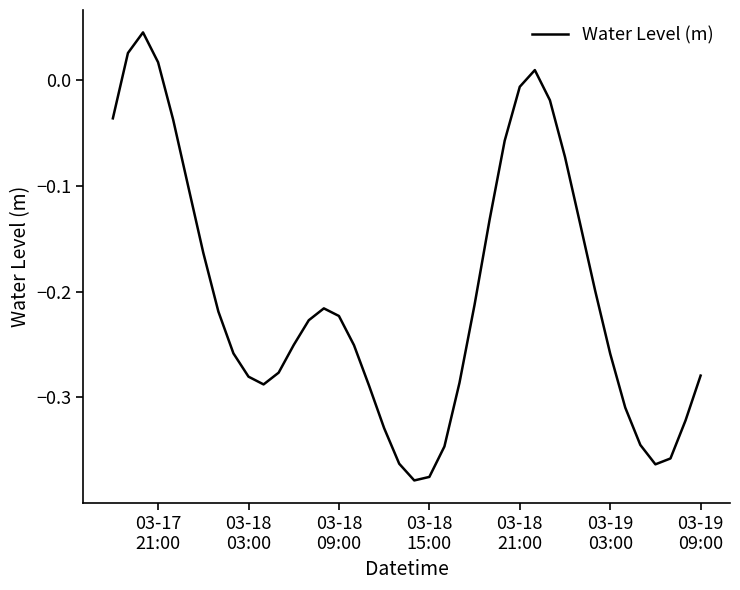

What is the difference between the maximum and minimum values?

0.4